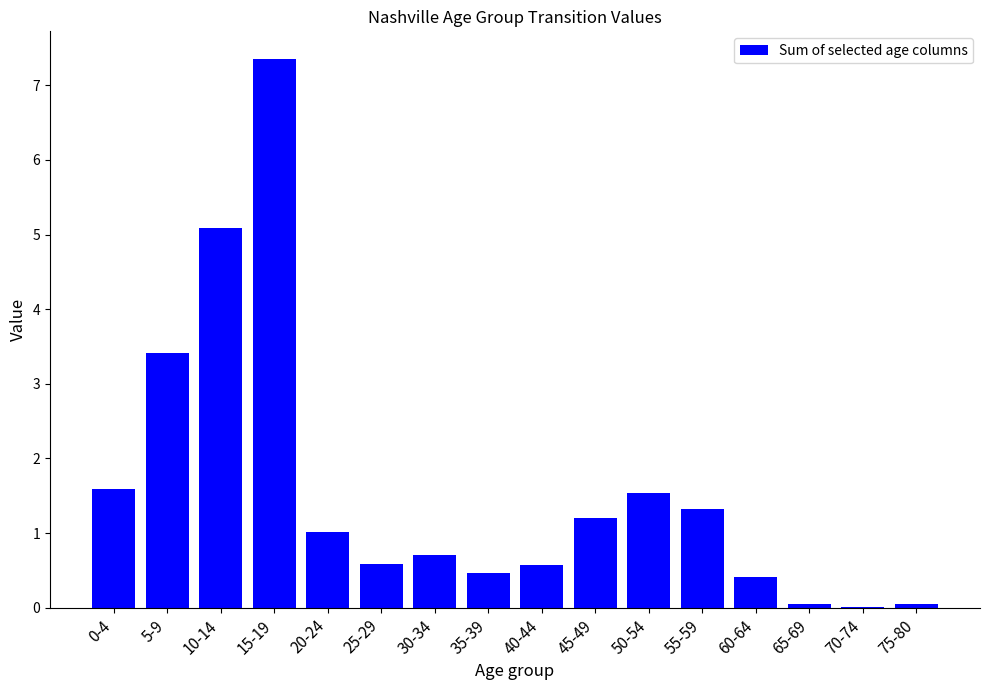

The chart shows a value of 1.2 at 45-49. True or false?

True